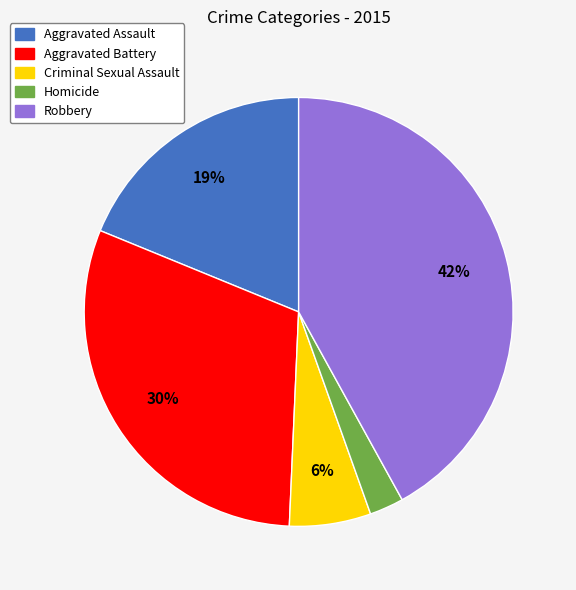

How many segments does this pie chart have?

5